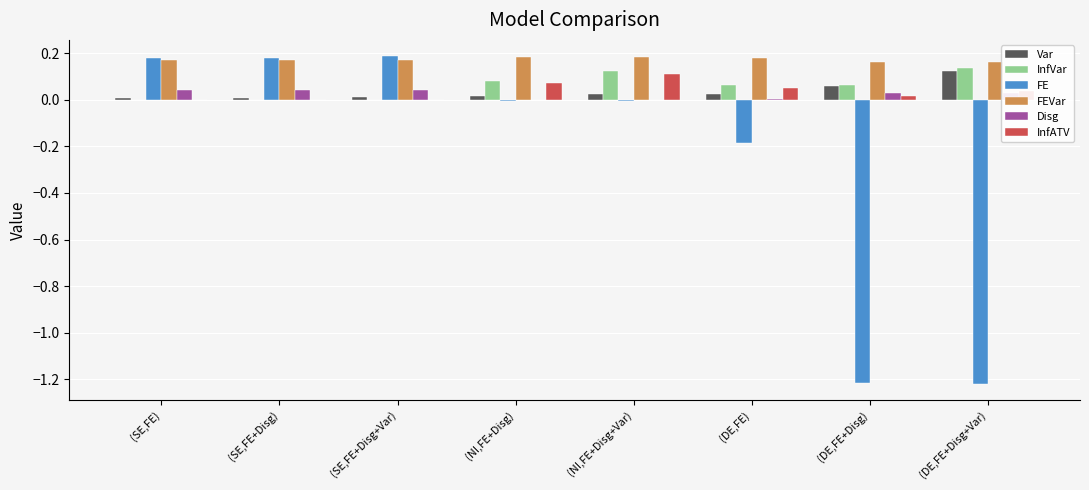

The value of FE at (SE,FE+Disg) is 0.2. True or false?

True